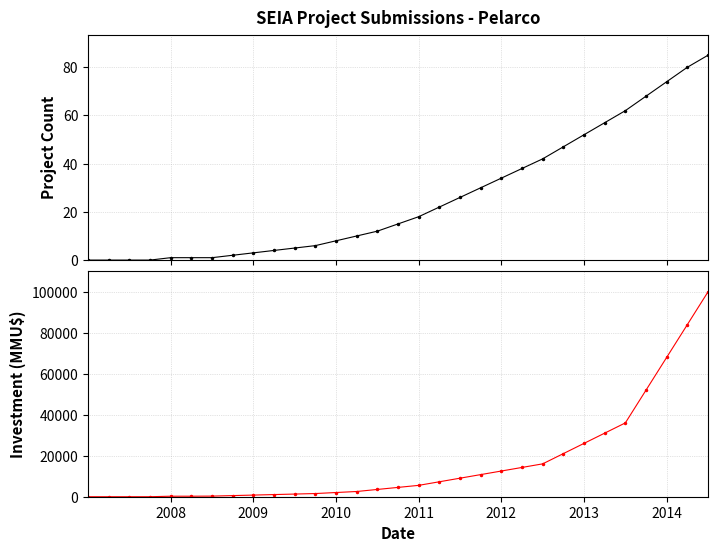

True or false: Investment (MMU$) and Project Count intersect in this chart.

False